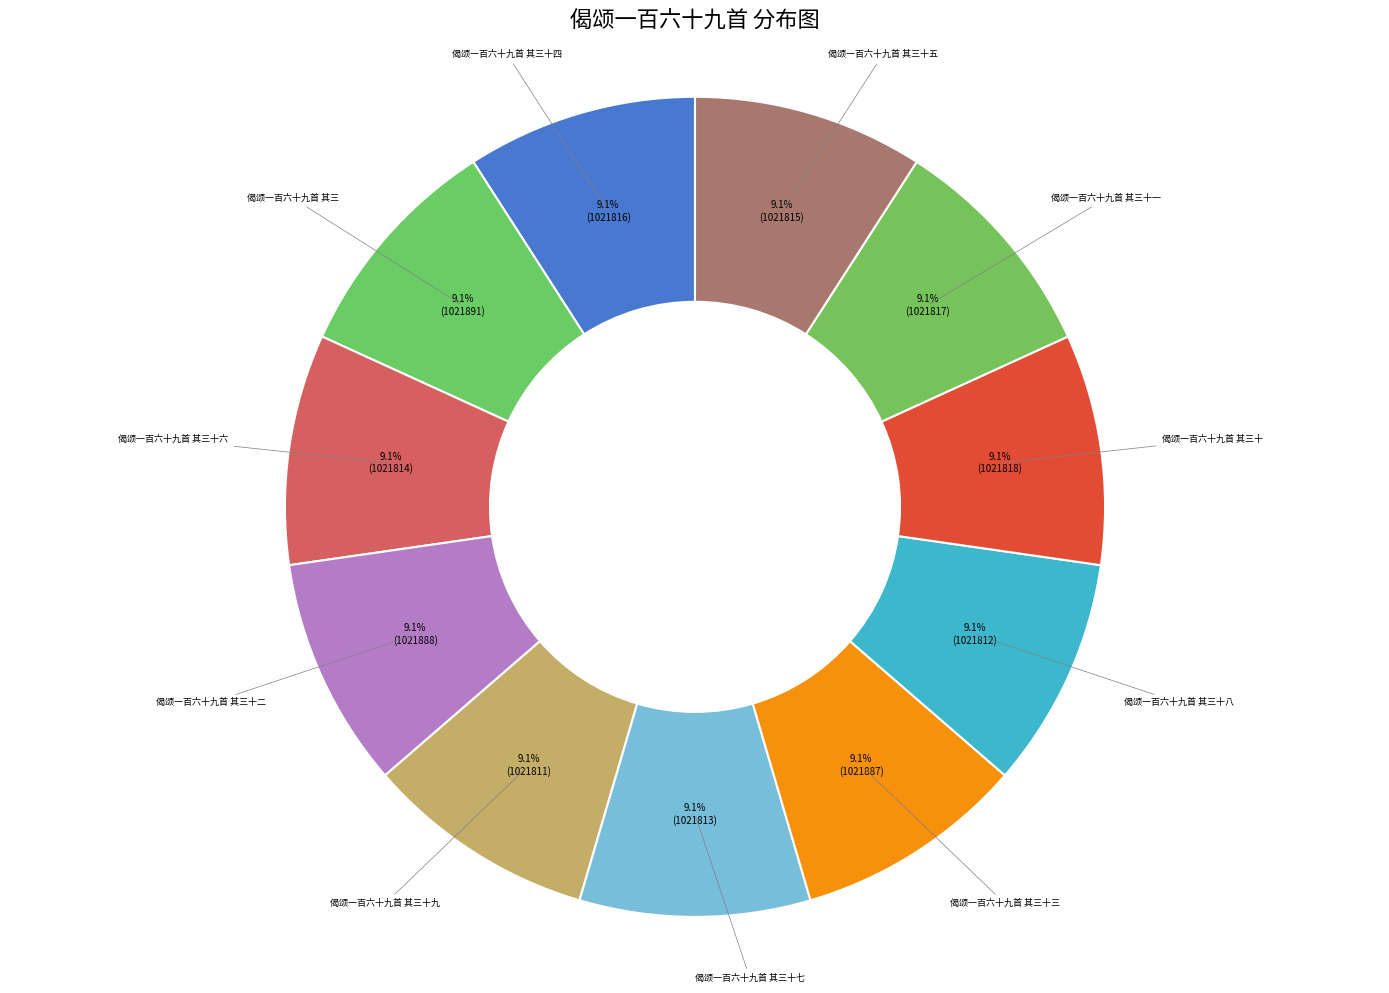

How many slices are in this pie chart?

11